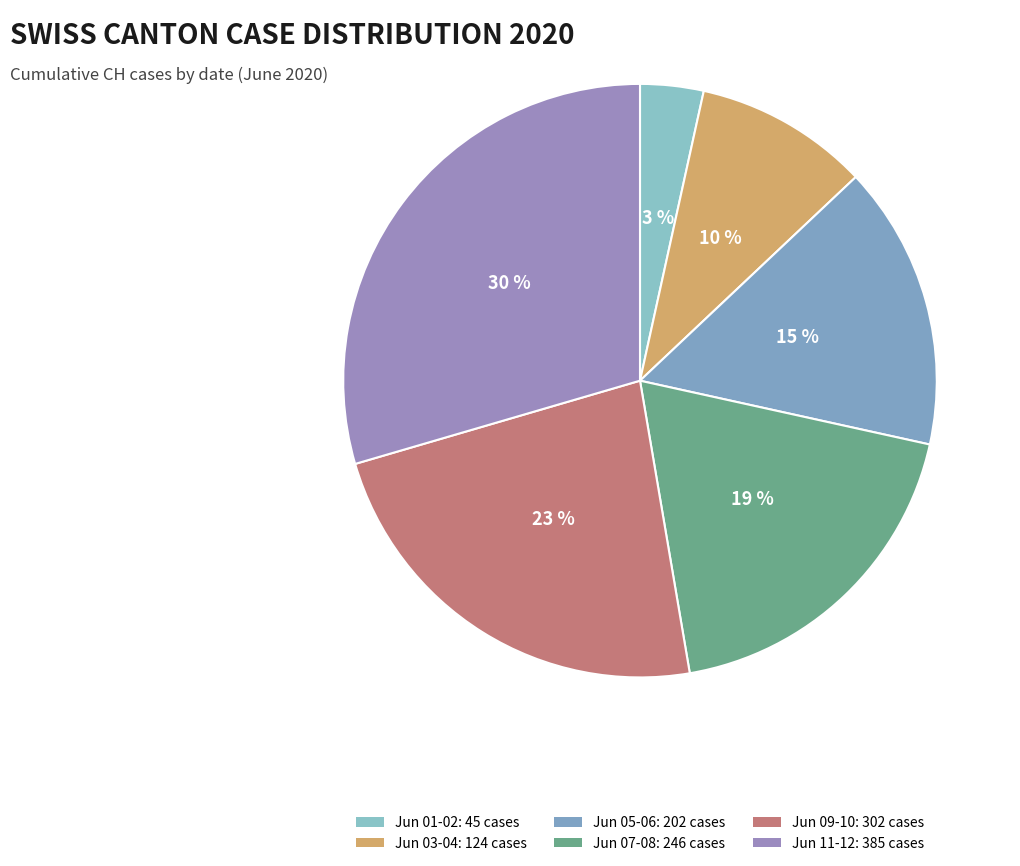

How many segments does this pie chart have?

6